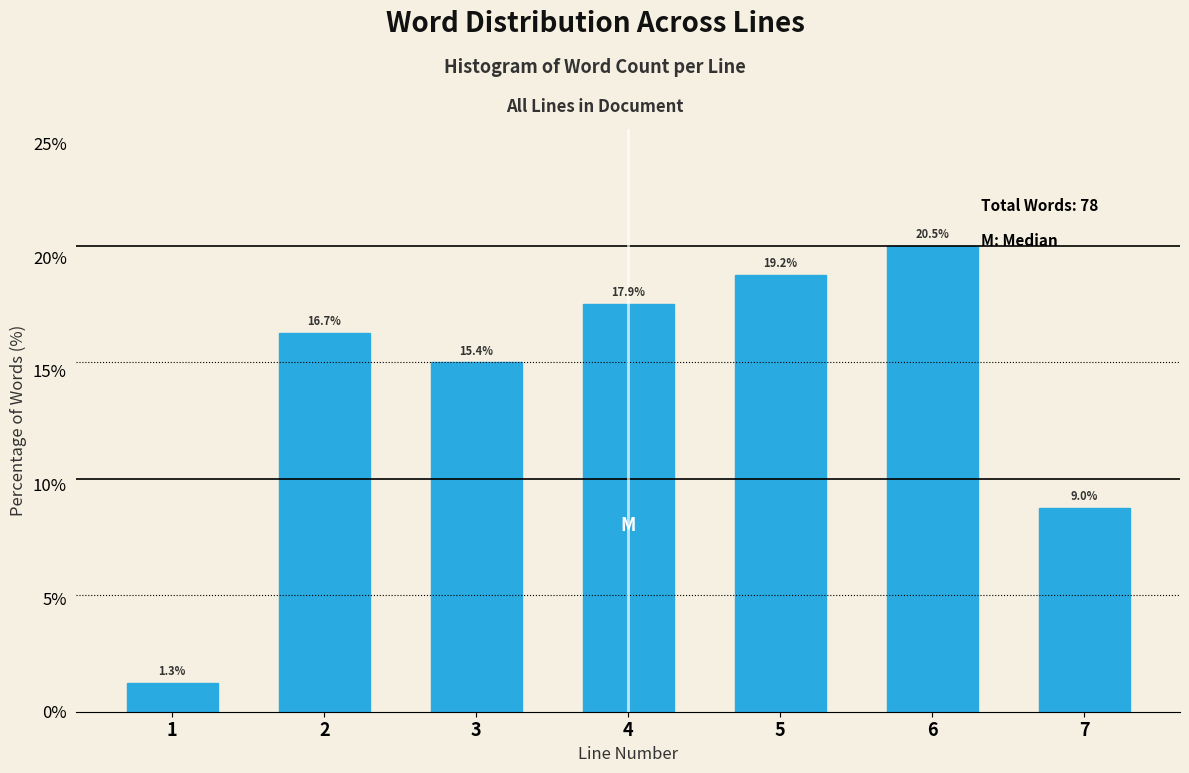

Reading right to left, what are all the values shown in this chart?

7=9.0	6=20.5	5=19.2	4=17.9	3=15.4	2=16.7	1=1.3